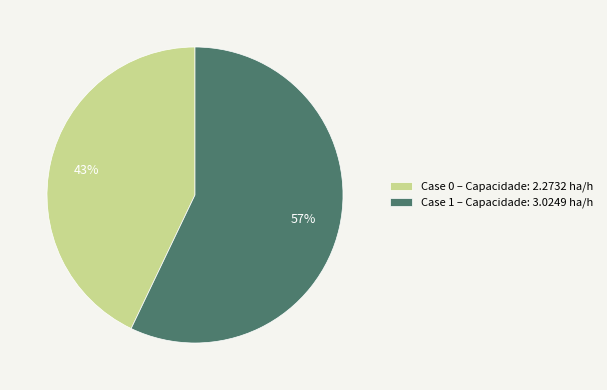

What is the ratio of the value at Case 0 – Capacidade: 2.2732 ha/h to the value at Case 1 – Capacidade: 3.0249 ha/h?

0.8